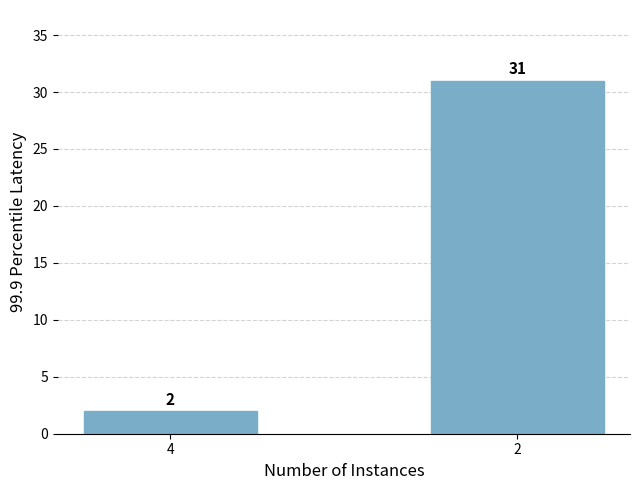

How many bars are there in total?

2